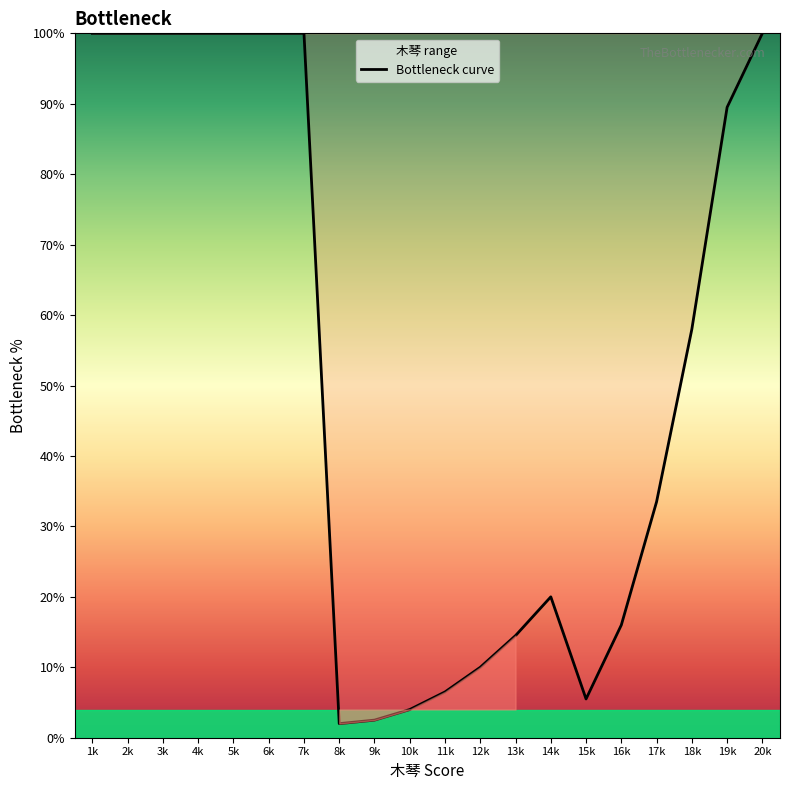

What position from the left is 16k?

16